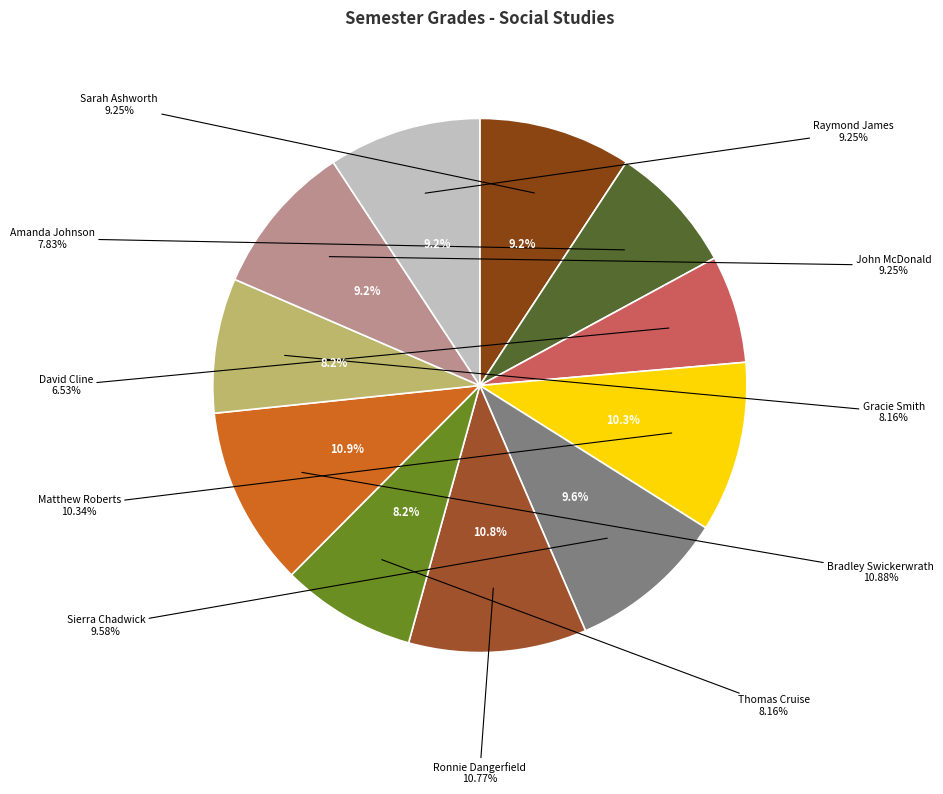

To the nearest percent, what is the difference between the largest and smallest slice percentages?

4%